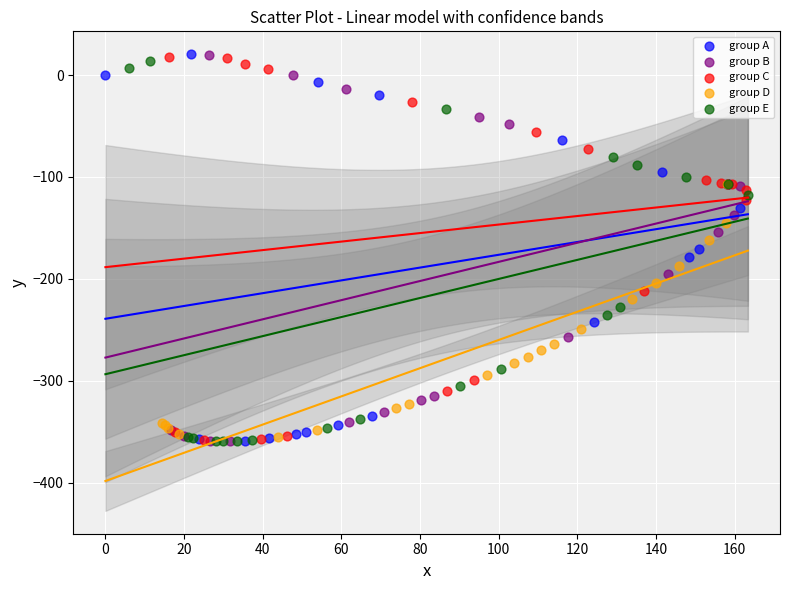

What are all the series names shown in the legend?

group A, group B, group C, group D, group E